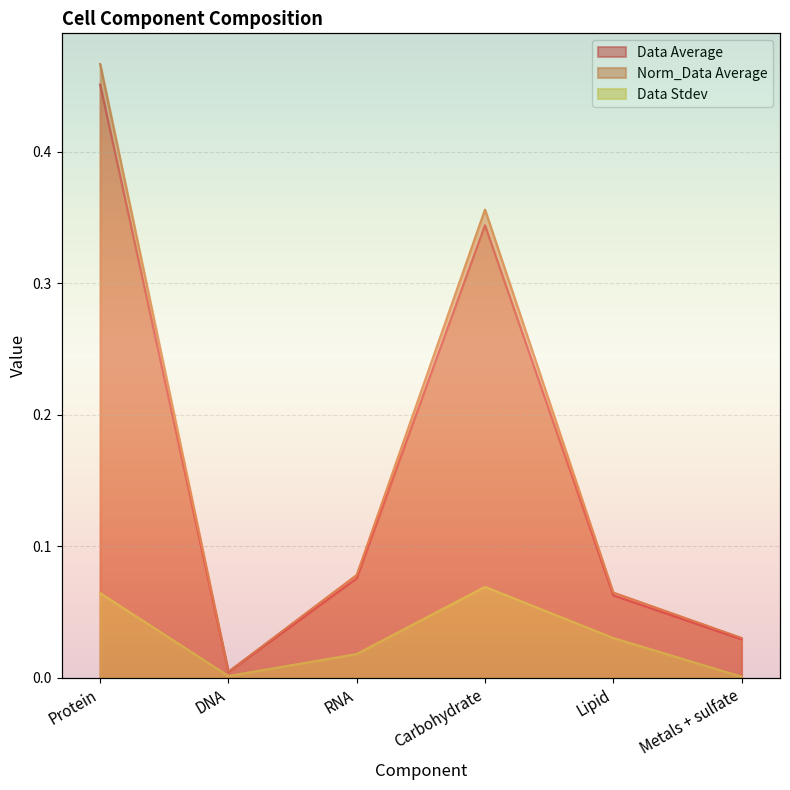

What is the average value of the Norm_Data Average series?

0.2